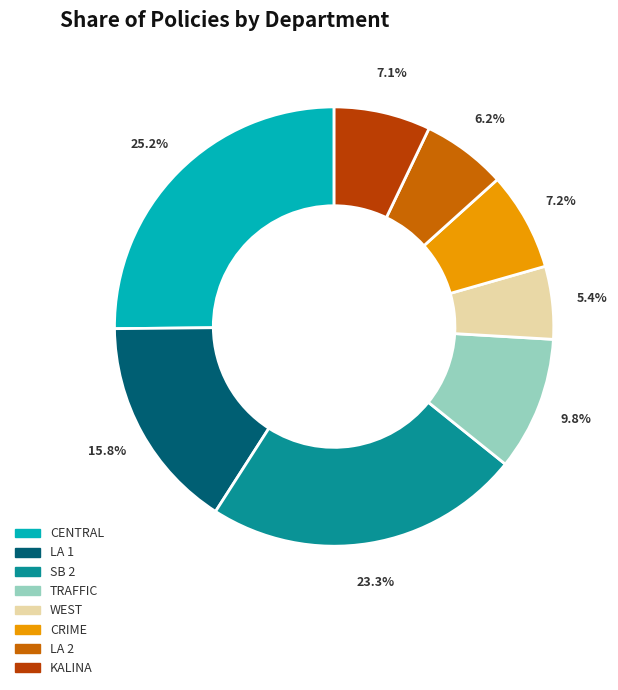

Is there a majority slice in this chart?

No